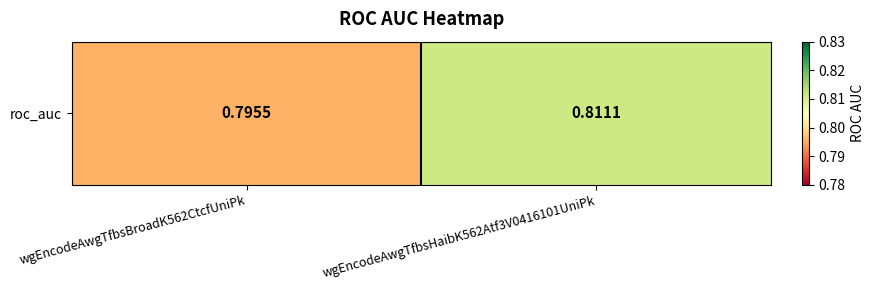

What is the average value?

0.8